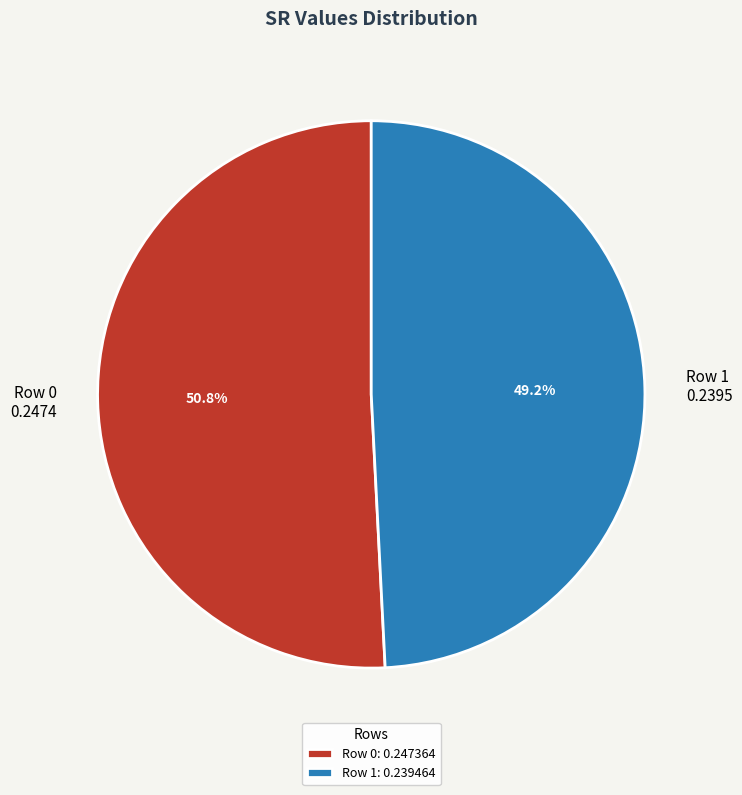

What percentage is NOT represented by Row 0?

49.2%